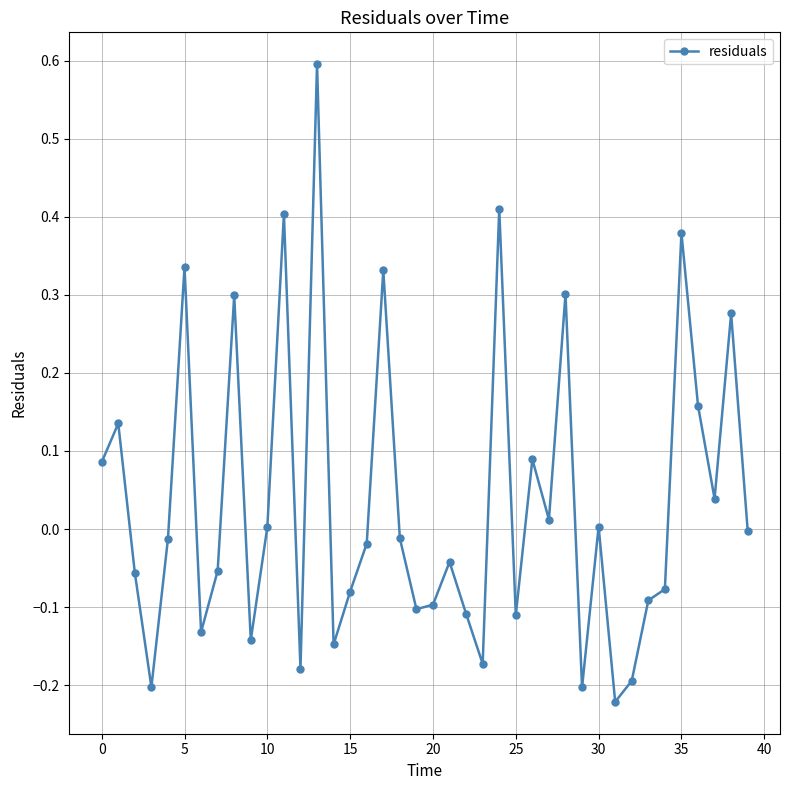

What is the maximum value shown in the chart?

0.6